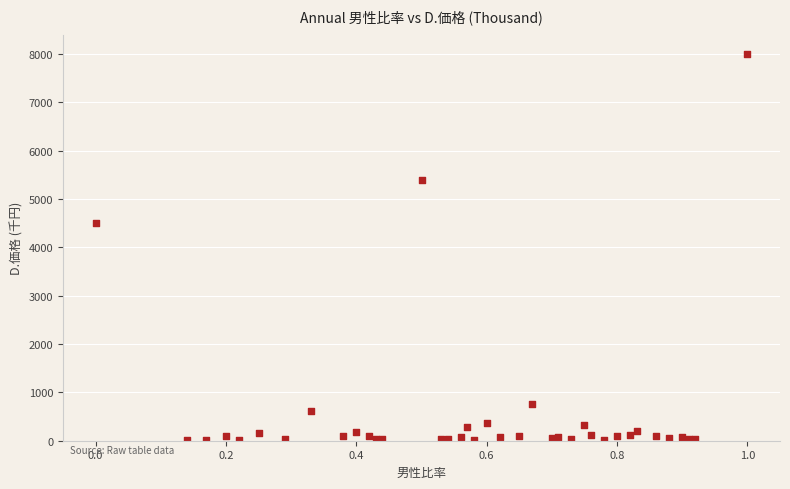

What Y value in the scatter plot is closest to 4007?

4504.9